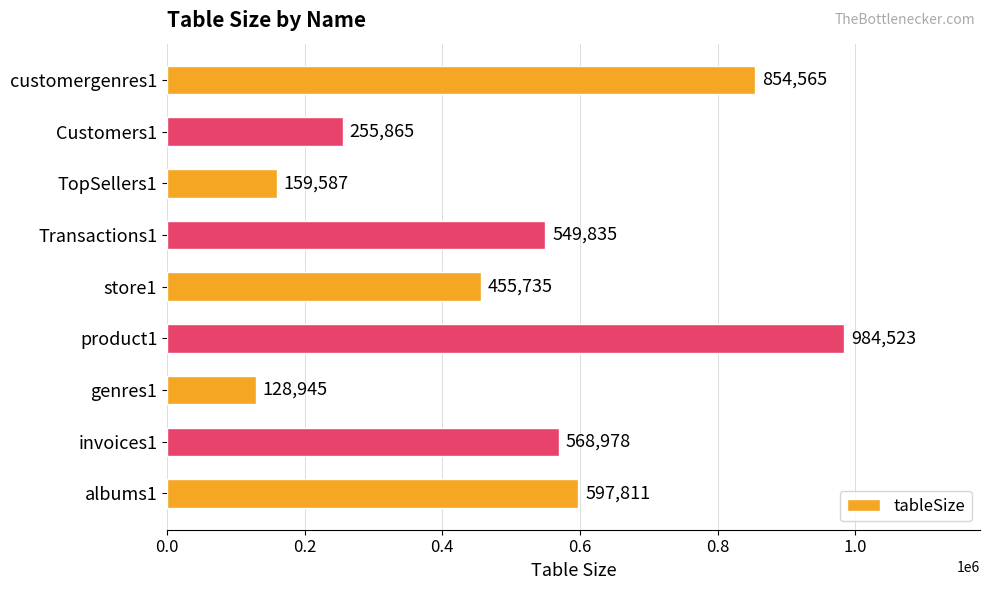

Read the value at albums1.

597811